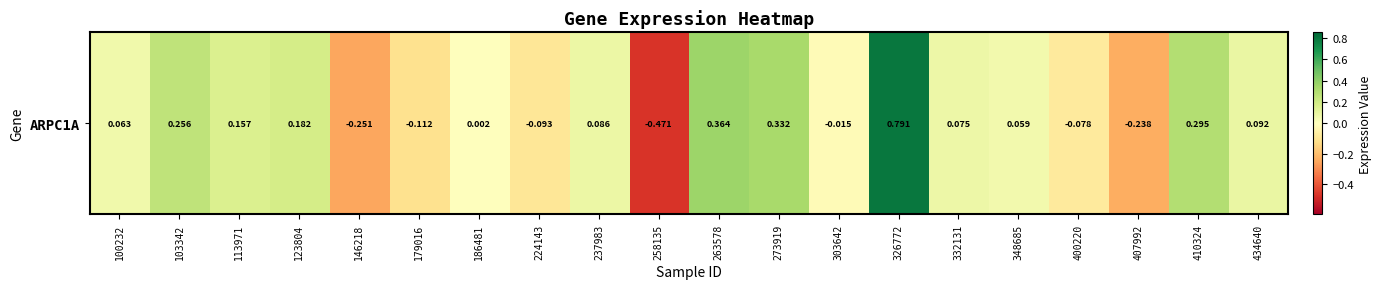

How many series are shown in this chart?

1